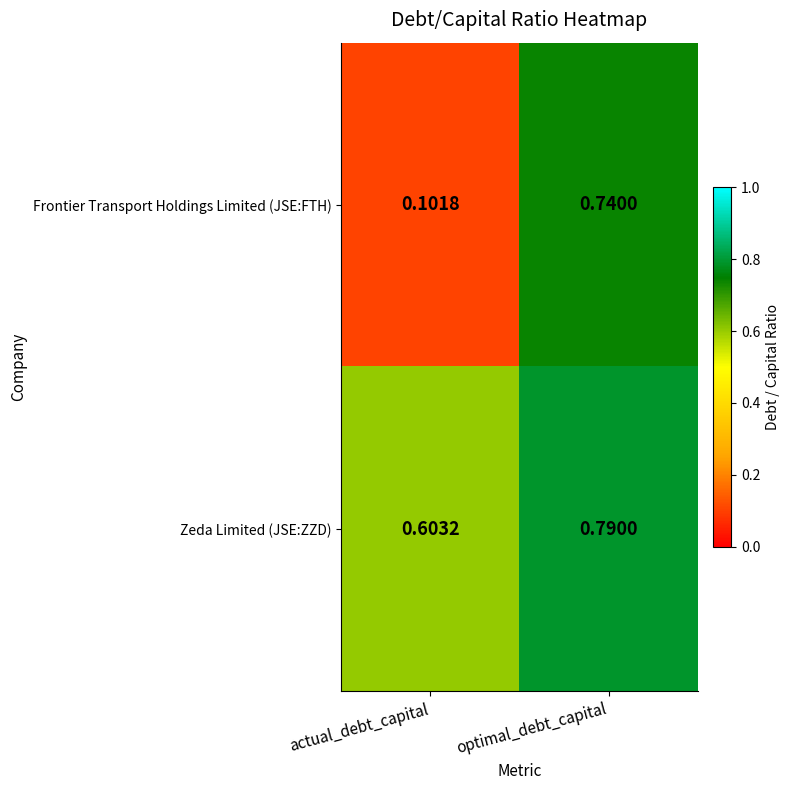

Which series has the widest spread of values?

Frontier Transport Holdings Limited (JSE:FTH)